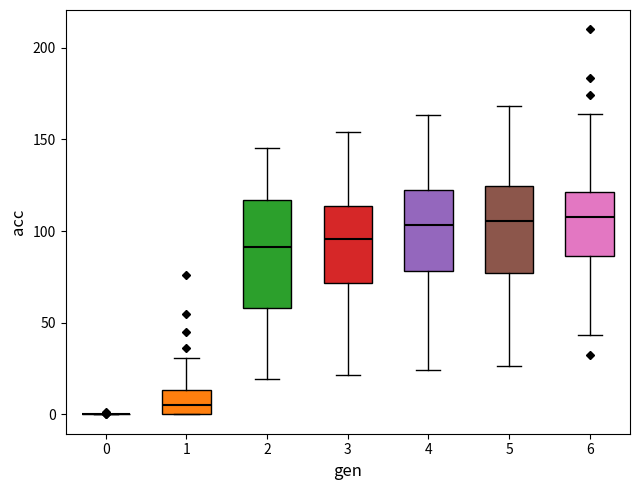

Reading left to right, transcribe this box plot: for each box, give where its median line is, the range the box spans, and where its two whiskers end, as read against the y-axis. The values are not printed on the chart, so give them approximately, as read against the axis.

0: box collapsed to a line at 0, whiskers 0 to 0
1: median 5, box 0 to 15, whiskers 0 to 30
2: median 90, box 60 to 115, whiskers 20 to 145
3: median 95, box 70 to 115, whiskers 20 to 155
4: median 105, box 80 to 120, whiskers 25 to 165
5: median 105, box 75 to 125, whiskers 25 to 170
6: median 105, box 85 to 120, whiskers 45 to 165